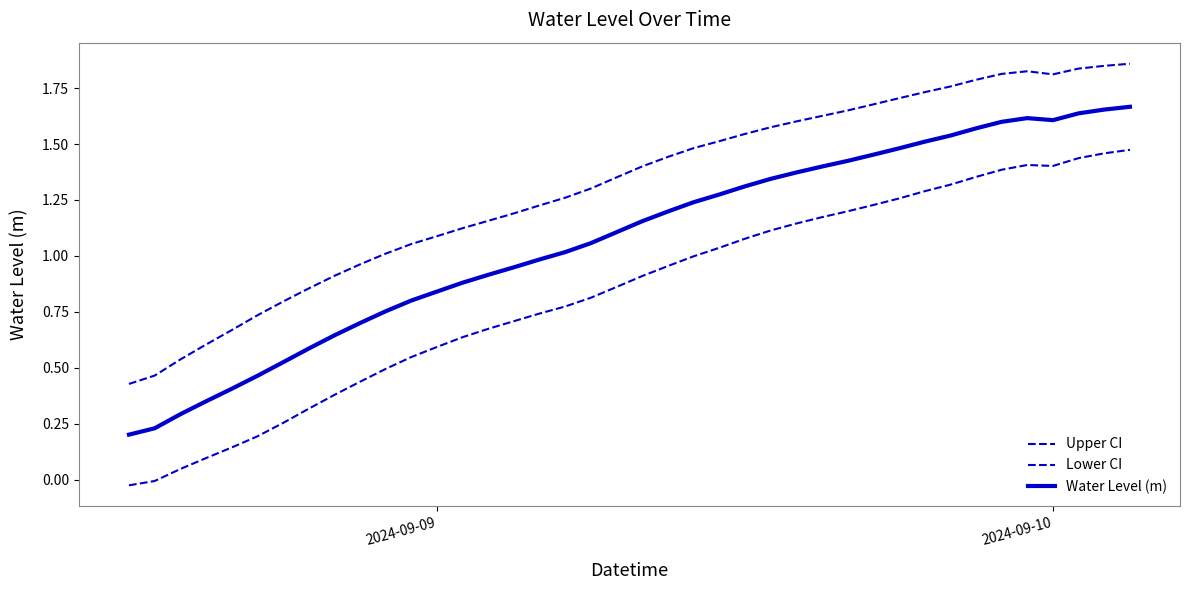

What is the sum of all Upper CI values?

52.2